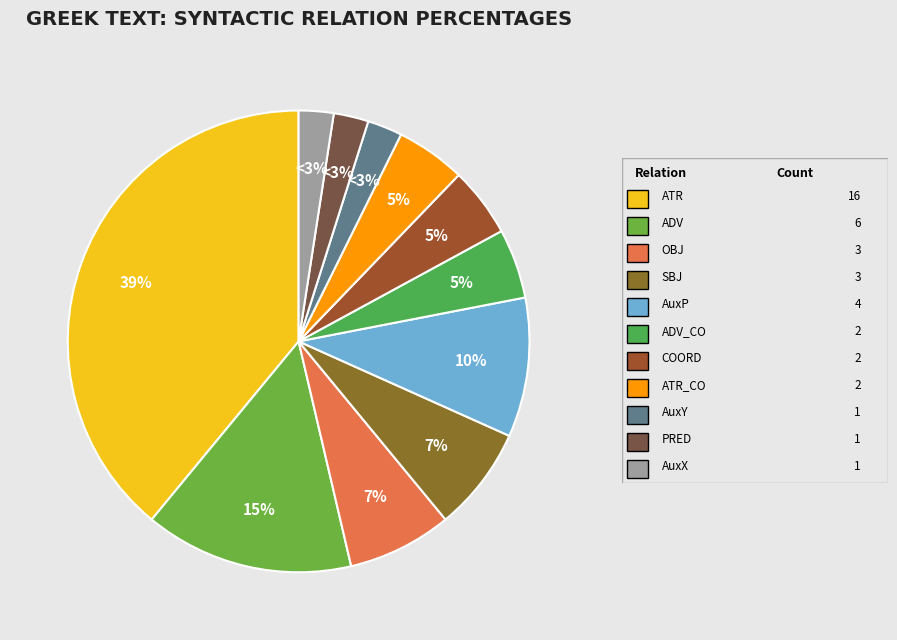

To the nearest percent, what is the combined percentage of ADV_CO and PRED?

7%